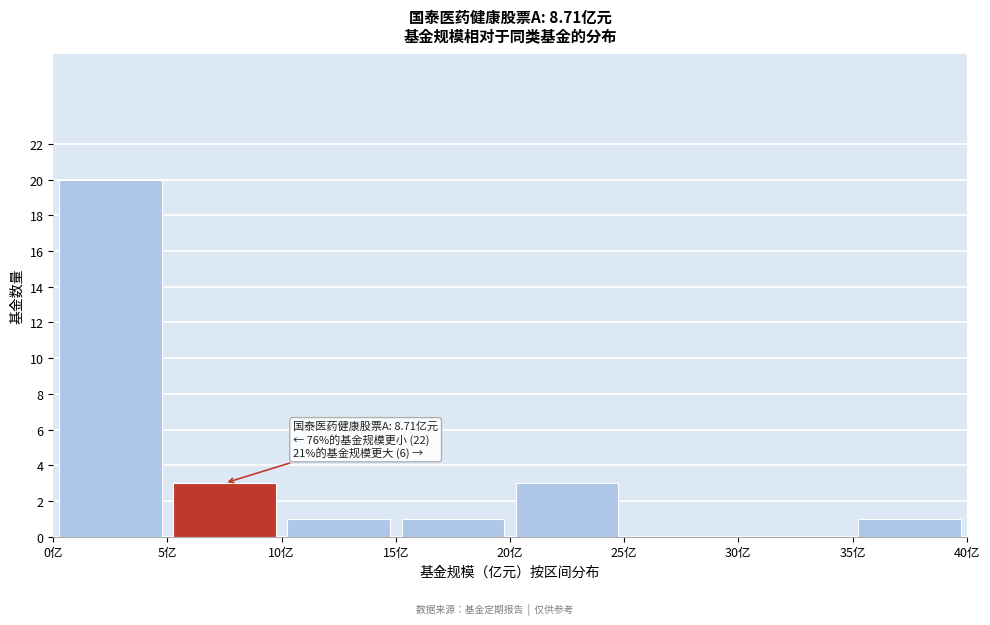

Which range on the x-axis has the tallest bar?

0 to 5